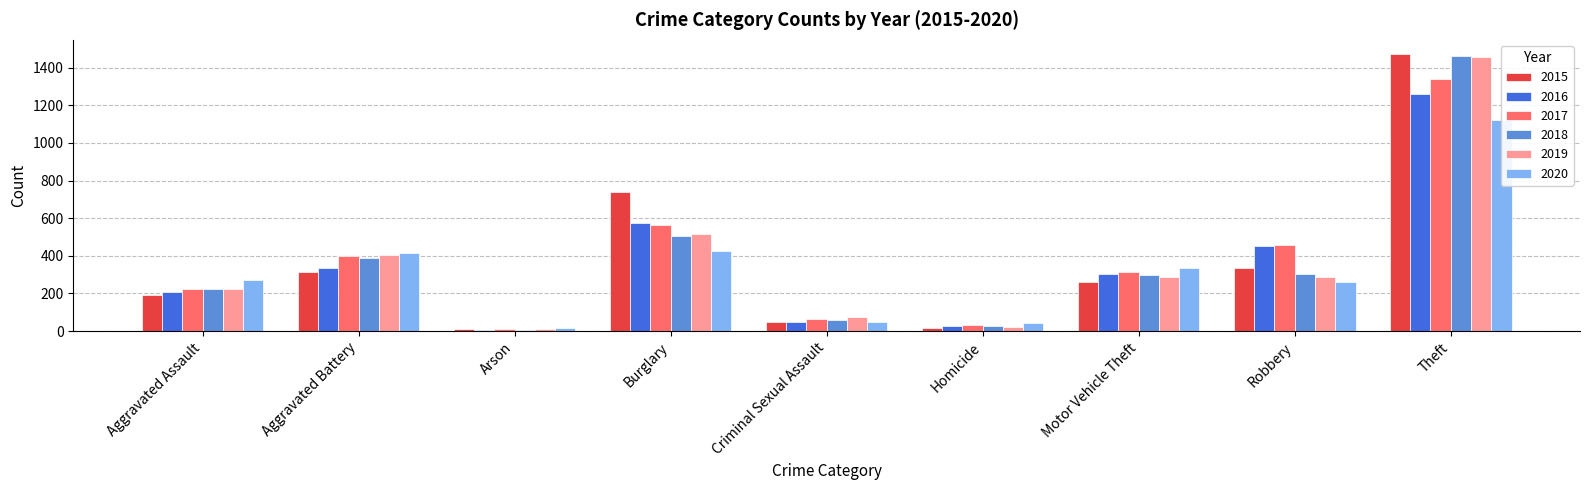

What are all the series names shown in the legend?

2015, 2016, 2017, 2018, 2019, 2020